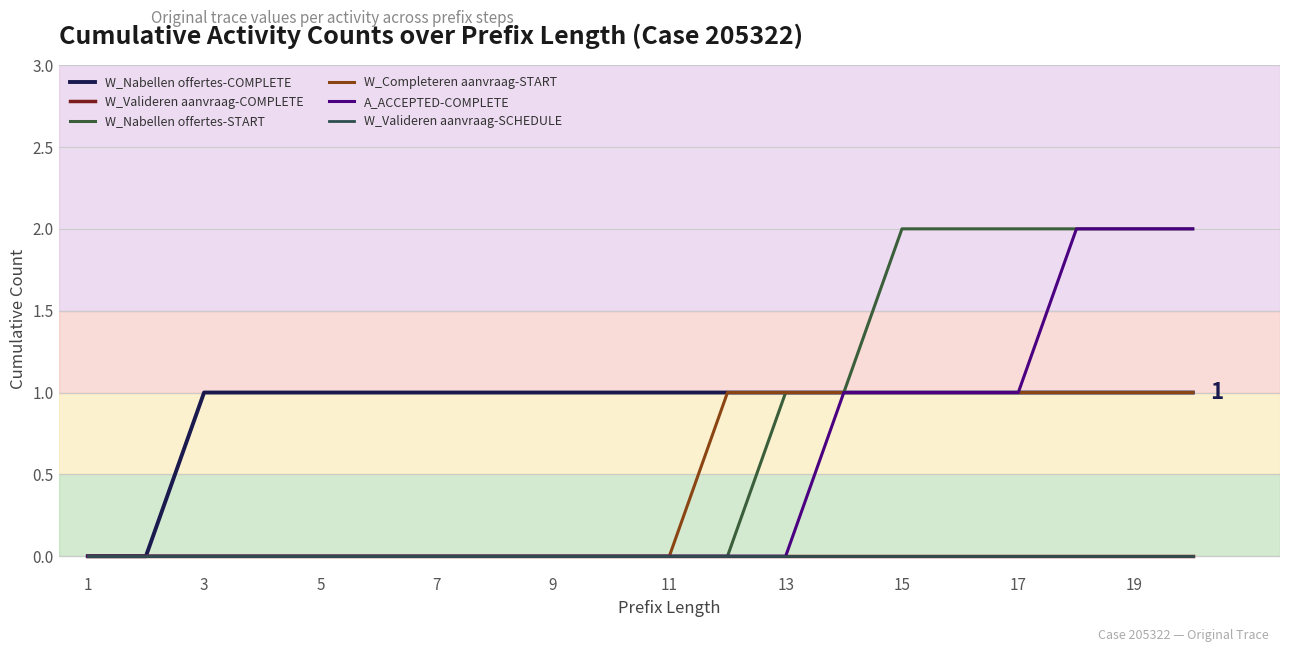

Which series has the largest range (max minus min)?

W_Nabellen offertes-START